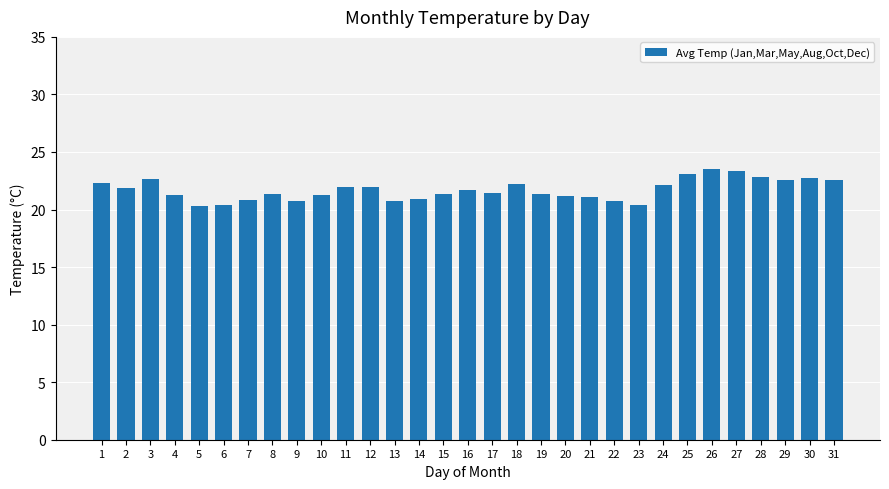

What is the maximum value shown in the chart?

23.5